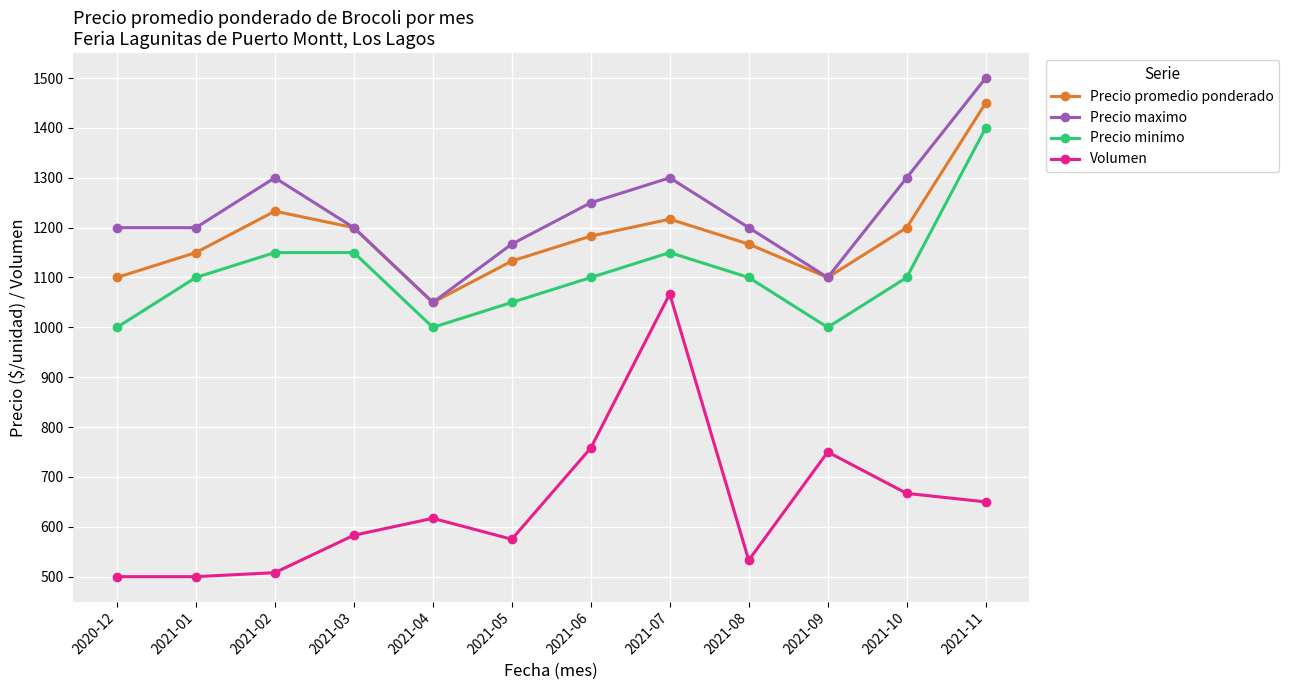

Which series has the widest spread of values?

Volumen